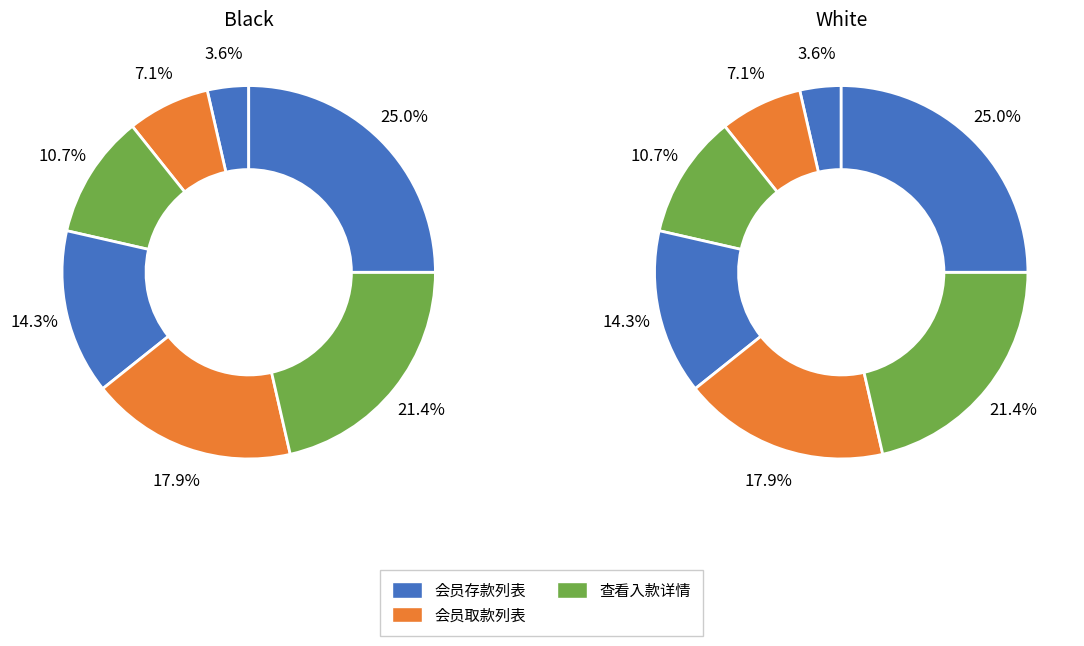

To the nearest percent, what is the difference between the largest and smallest slice percentages?

21%